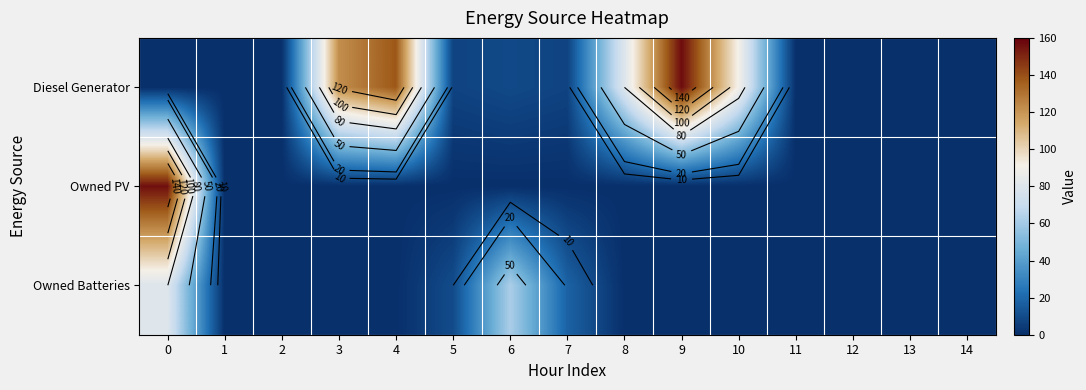

What is the difference between the maximum and minimum values in the Owned PV series?

156